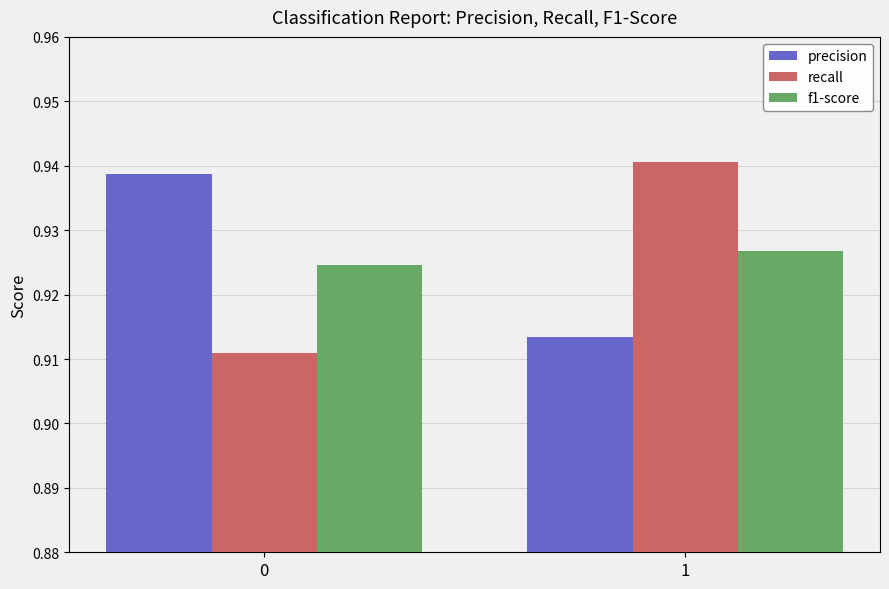

Is the value of f1-score at 1 greater than the value of precision at 0?

No